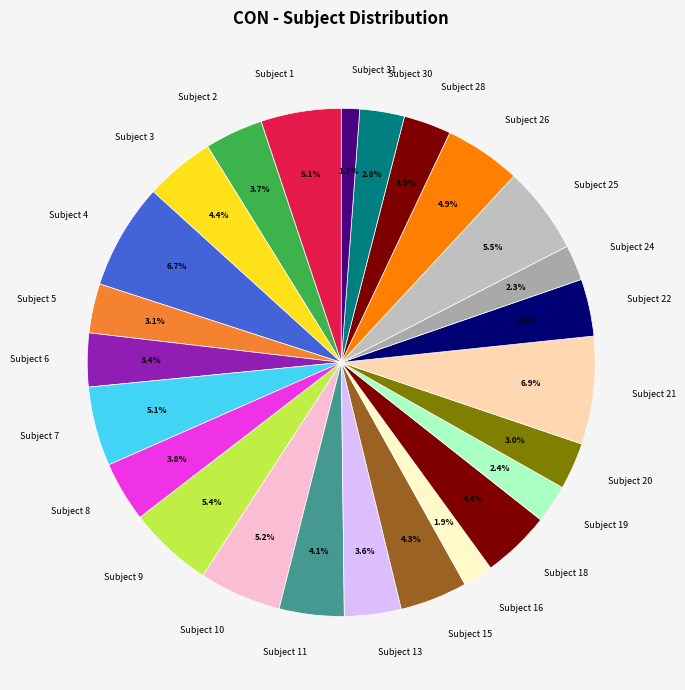

What is the smallest slice in the pie chart?

Subject 31